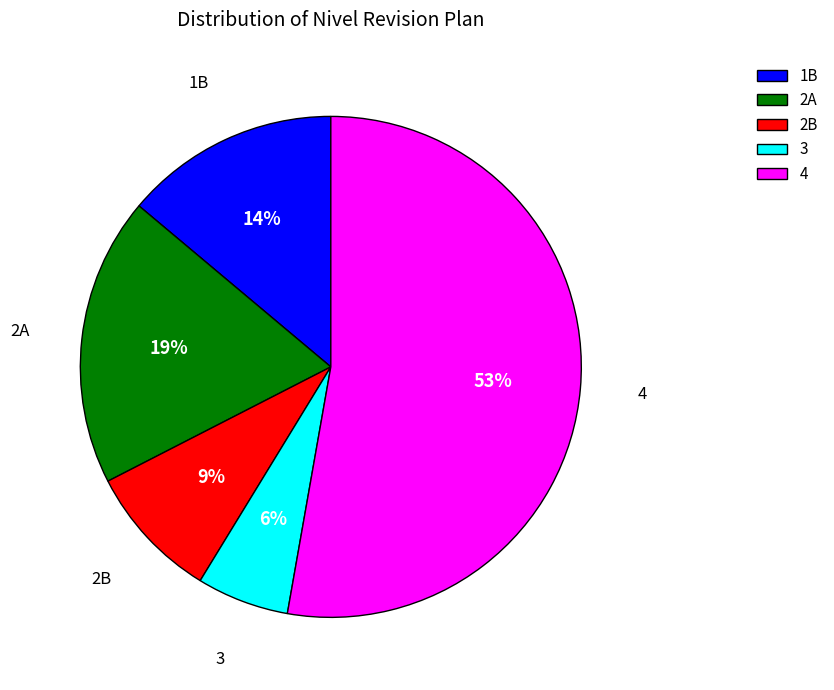

How many segments does this pie chart have?

5